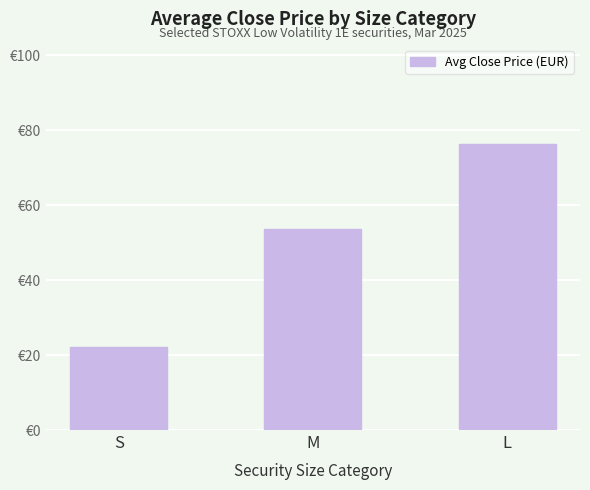

Count the number of categories in the chart.

3